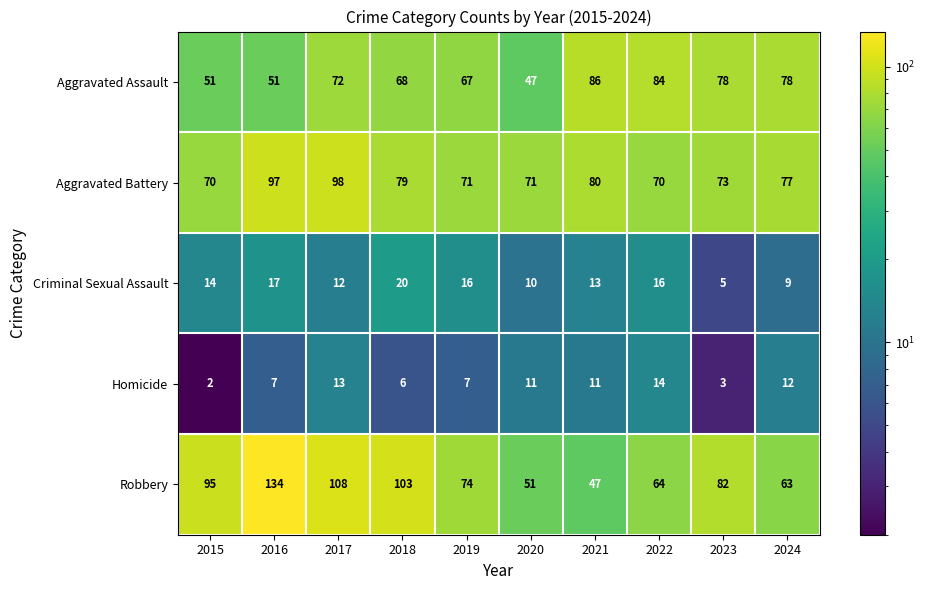

Which category has the lowest value in the Aggravated Assault series?

2020